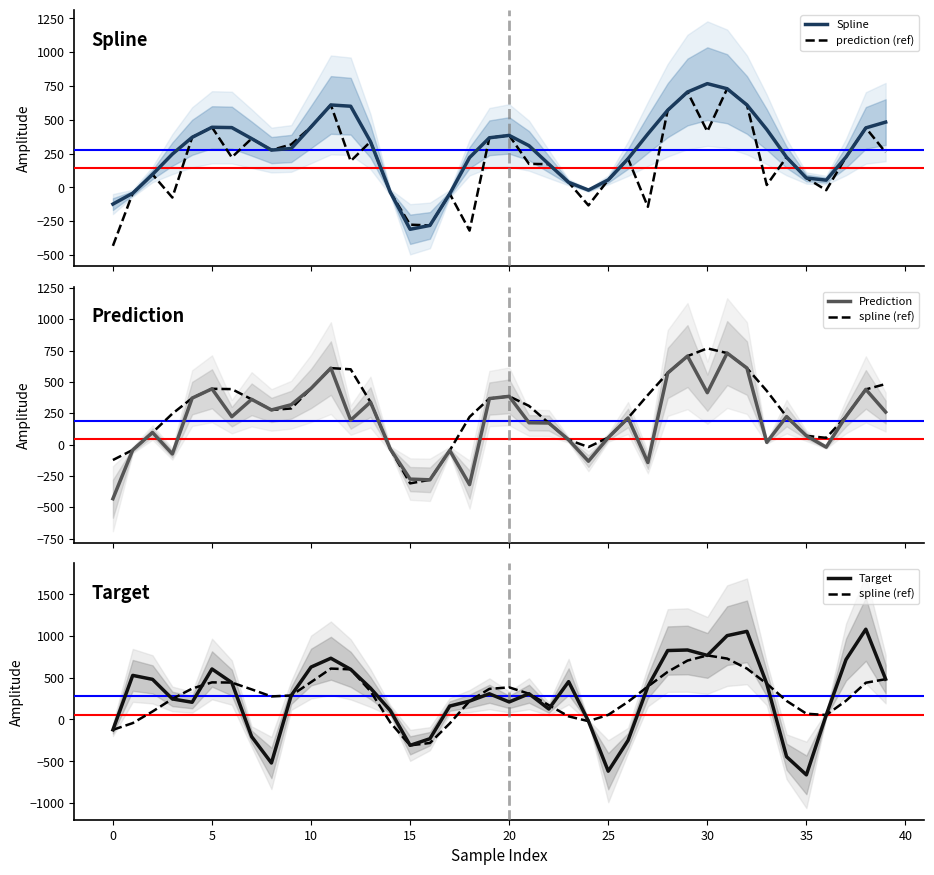

Reading left to right, extract all data points from this chart.

Spline: -123.4	-43.2	95.9	246.2	370.5	444.7	442.3	360.8	276.0	287.8	447.5	609.8	600.3	338.5	-36.1	-309.7	-281.3	-47.0	220.5	366.9	384.6	308.4	171.8	37.5	-20.0	55.4	212.0	395.5	570.7	705.6	767.4	729.7	609.8	428.5	223.0	69.4	53.6	224.4	440.0	482.8
prediction (ref): -432.3	-43.2	95.9	-75.2	370.5	444.7	222.2	360.8	276.0	317.7	447.5	609.8	194.4	338.5	-36.1	-275.7	-281.3	-47.0	-319.6	366.9	384.6	174.0	171.8	37.5	-133.0	55.4	212.0	-143.7	570.7	705.6	413.6	729.7	609.8	17.5	223.0	69.4	-20.7	224.4	440.0	259.3
Prediction: -432.3	-43.2	95.9	-75.2	370.5	444.7	222.2	360.8	276.0	317.7	447.5	609.8	194.4	338.5	-36.1	-275.7	-281.3	-47.0	-319.6	366.9	384.6	174.0	171.8	37.5	-133.0	55.4	212.0	-143.7	570.7	705.6	413.6	729.7	609.8	17.5	223.0	69.4	-20.7	224.4	440.0	259.3
spline (ref): -123.4	-43.2	95.9	246.2	370.5	444.7	442.3	360.8	276.0	287.8	447.5	609.8	600.3	338.5	-36.1	-309.7	-281.3	-47.0	220.5	366.9	384.6	308.4	171.8	37.5	-20.0	55.4	212.0	395.5	570.7	705.6	767.4	729.7	609.8	428.5	223.0	69.4	53.6	224.4	440.0	482.8
Target: -123.4	528.2	480.7	246.2	206.5	604.8	442.3	-204.6	-520.6	287.8	627.8	733.5	600.3	375.8	106.8	-309.7	-230.0	160.8	220.5	307.9	210.1	308.4	125.9	453.5	-20.0	-619.2	-250.5	395.5	825.8	832.2	767.4	1004.2	1055.5	428.5	-445.7	-663.0	53.6	717.2	1081.2	482.8